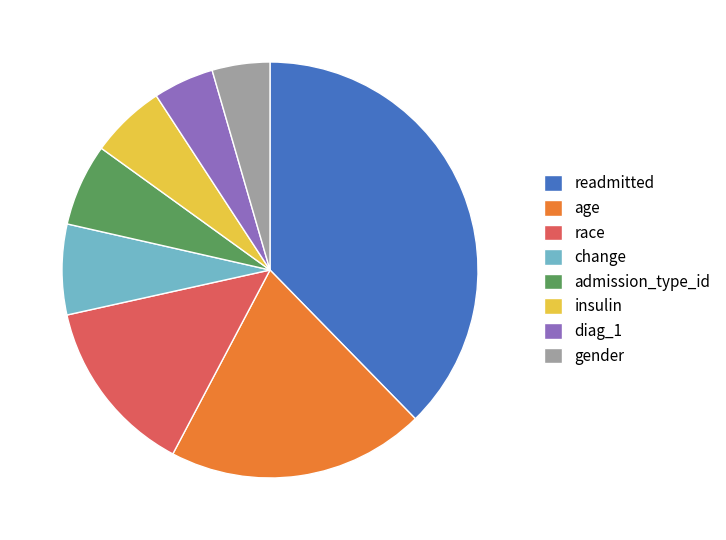

Which has a higher value, readmitted or diag_1?

readmitted